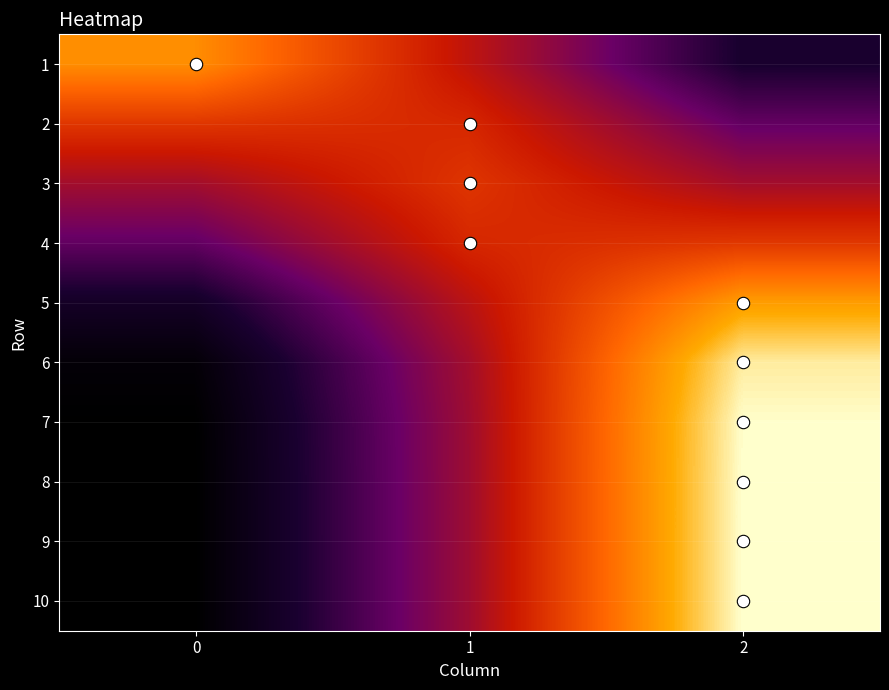

Which series changed the most between 0 and 1?

9